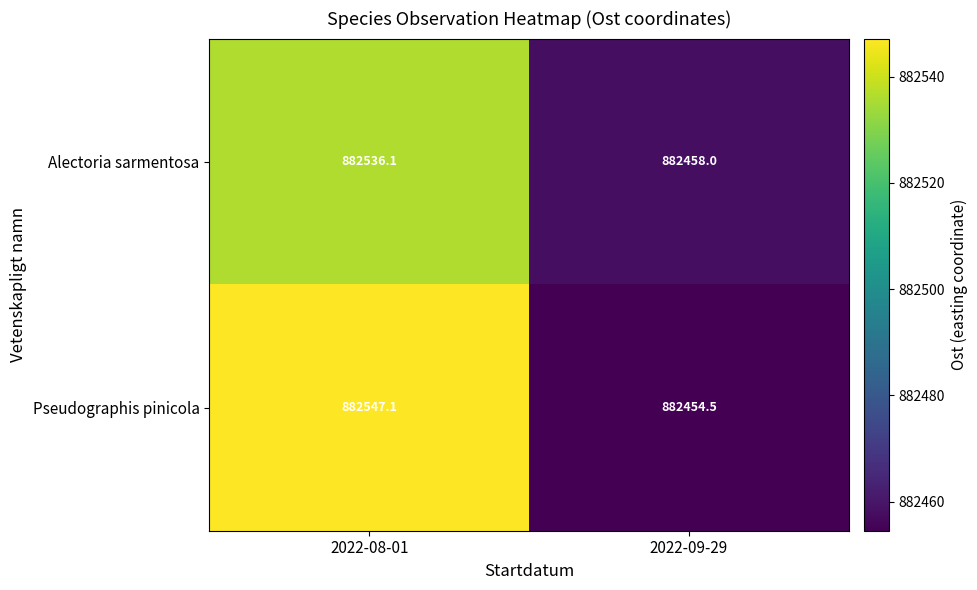

At which category is the sum across all series the highest?

2022-08-01